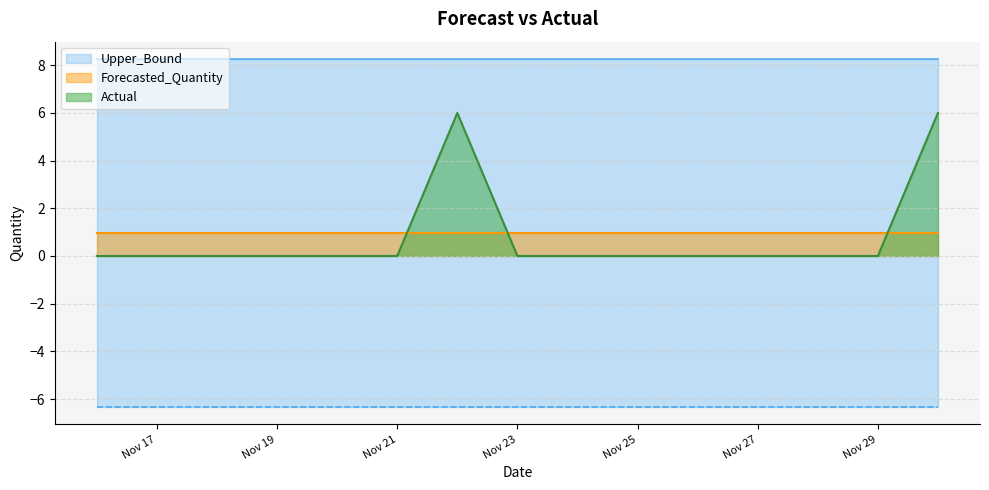

Which series changed the most between 2011-11-17 and 2011-11-22?

Actual